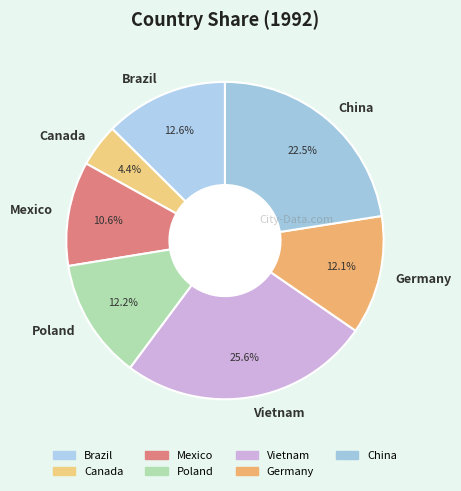

To the nearest percent, what is the average slice percentage?

14%